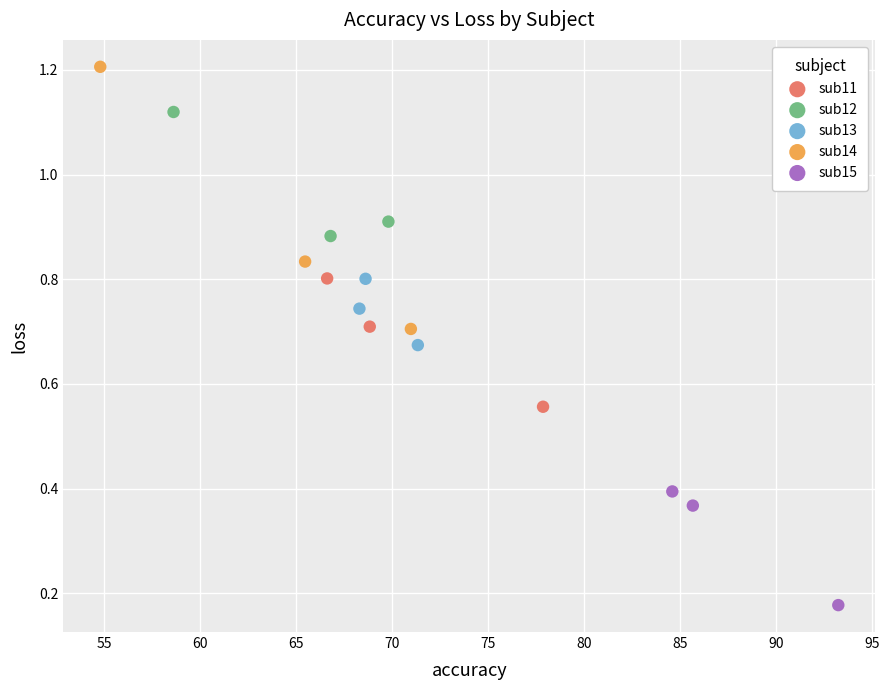

Which series contains the highest Y value?

sub14